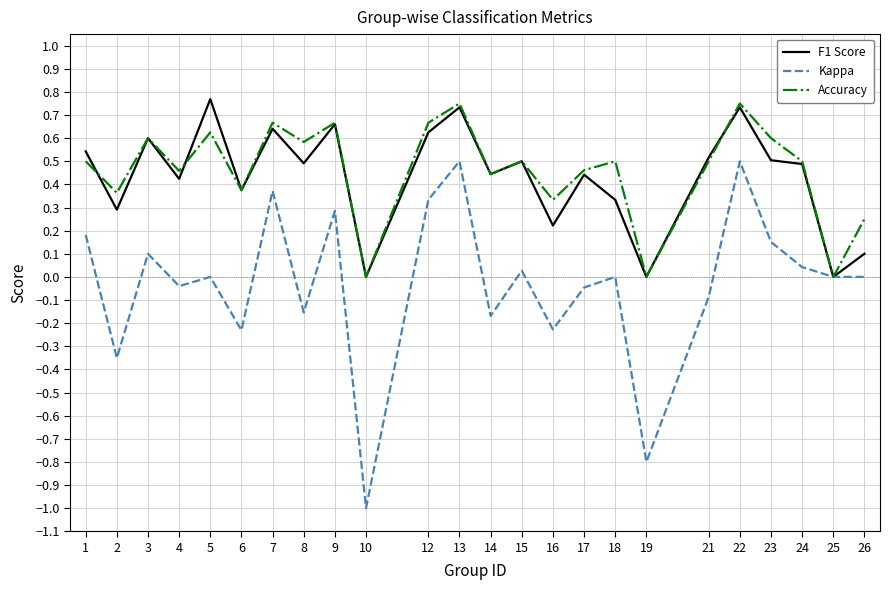

Which series has the largest range (max minus min)?

Kappa